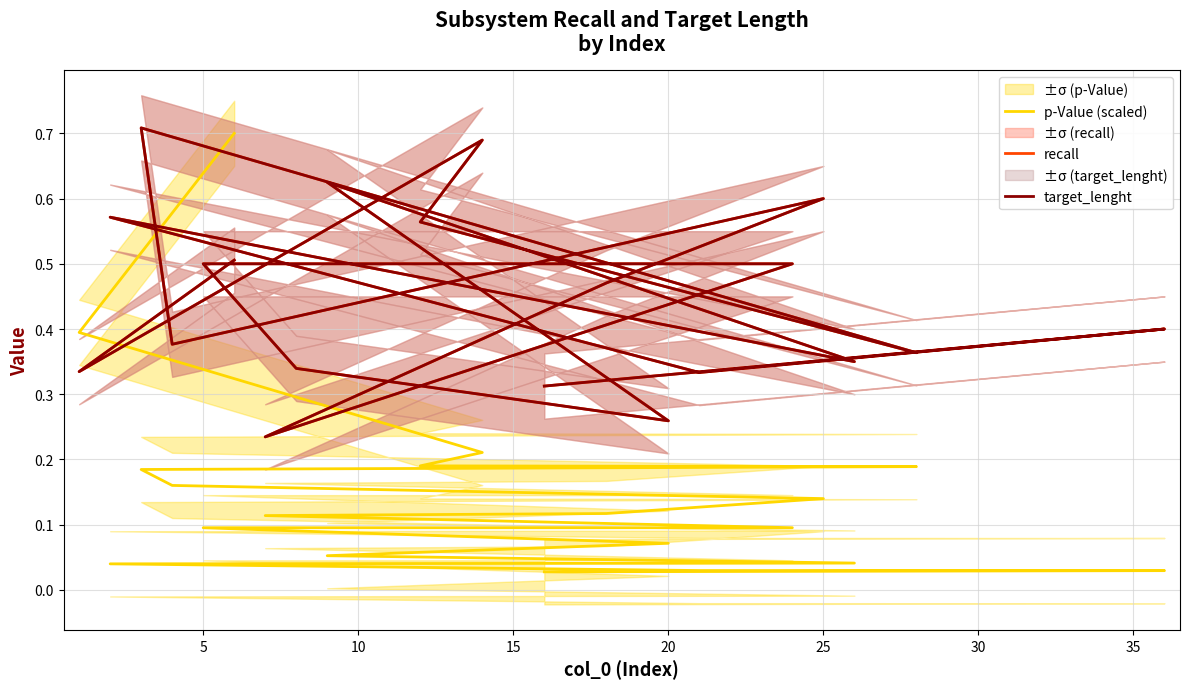

What is the value of the target_lenght point at the 7th from the left?

0.4